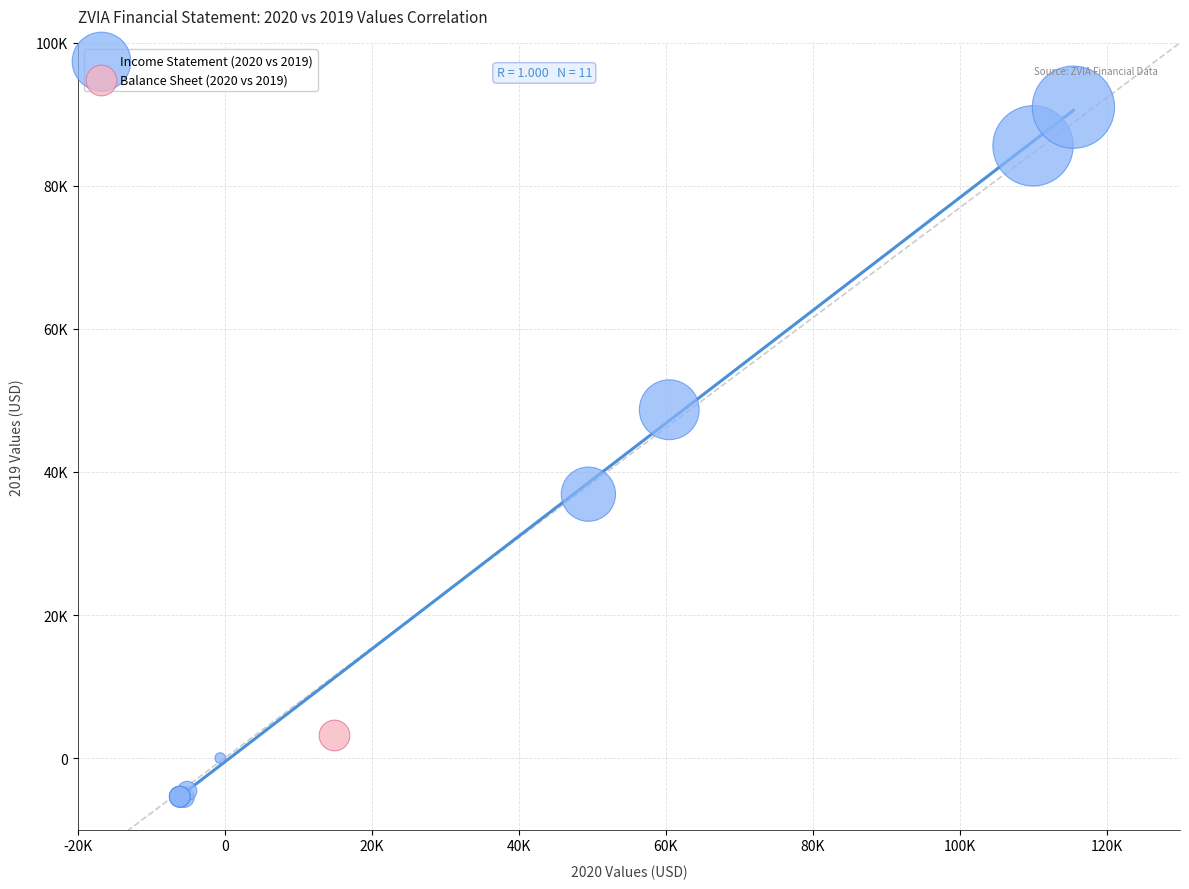

What are all the series names shown in the legend?

Income Statement (2020 vs 2019), Balance Sheet (2020 vs 2019)